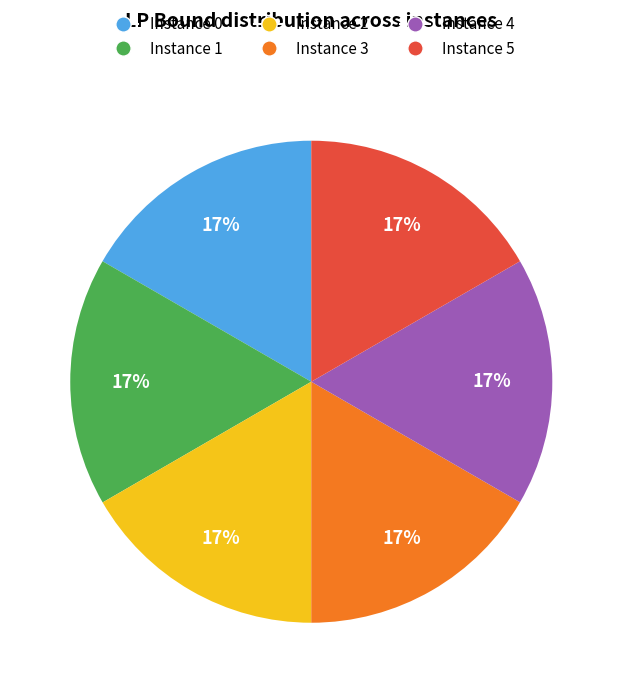

To the nearest percent, what is the average slice percentage?

17%